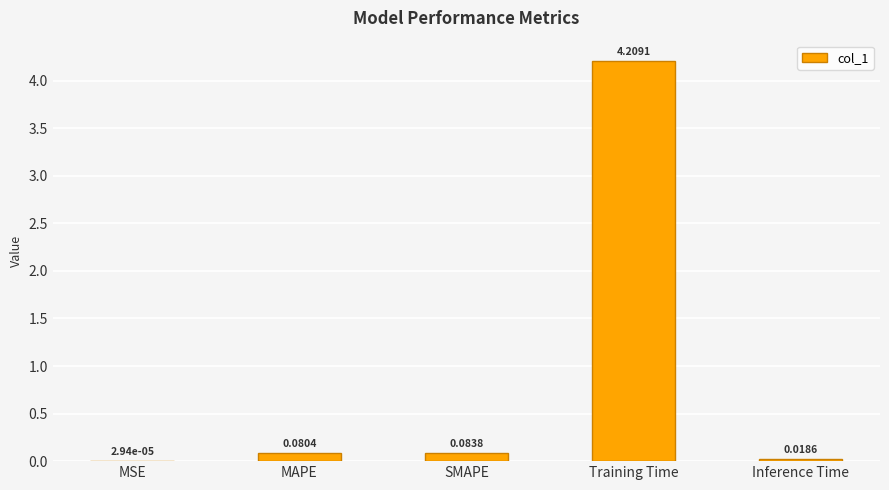

What is the sum of all values?

4.4